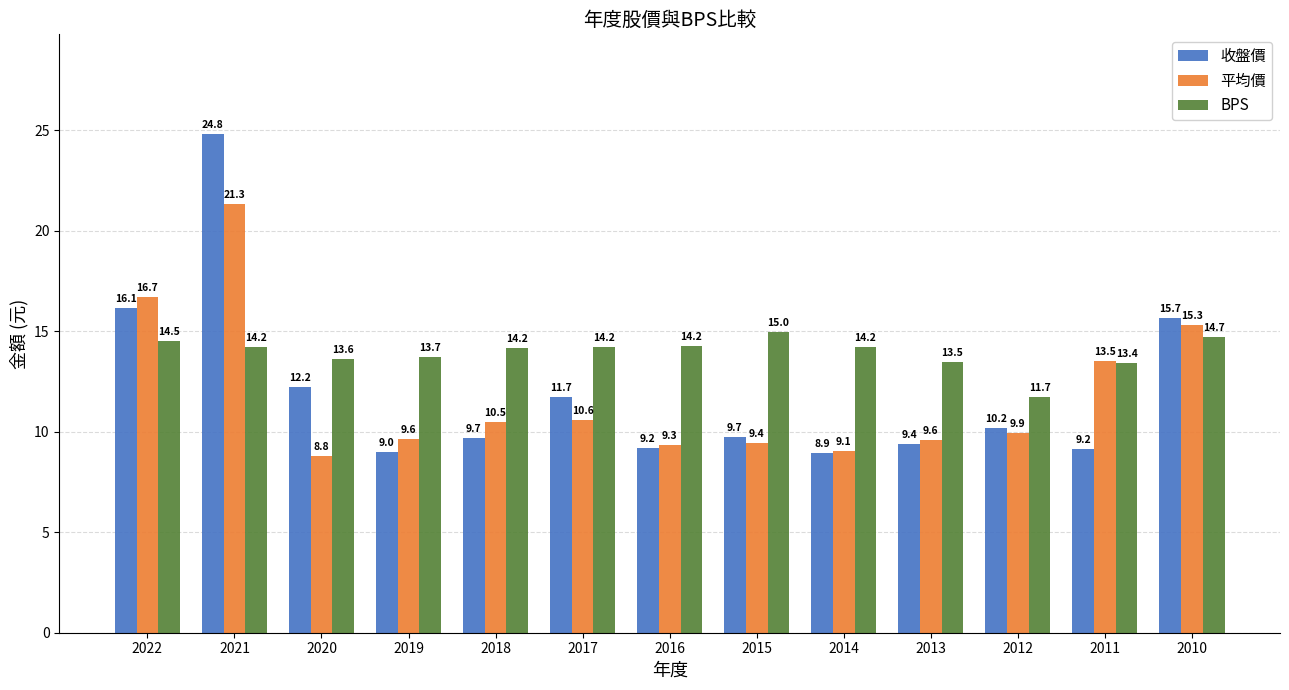

What is the sum of all 平均價 values?

153.7